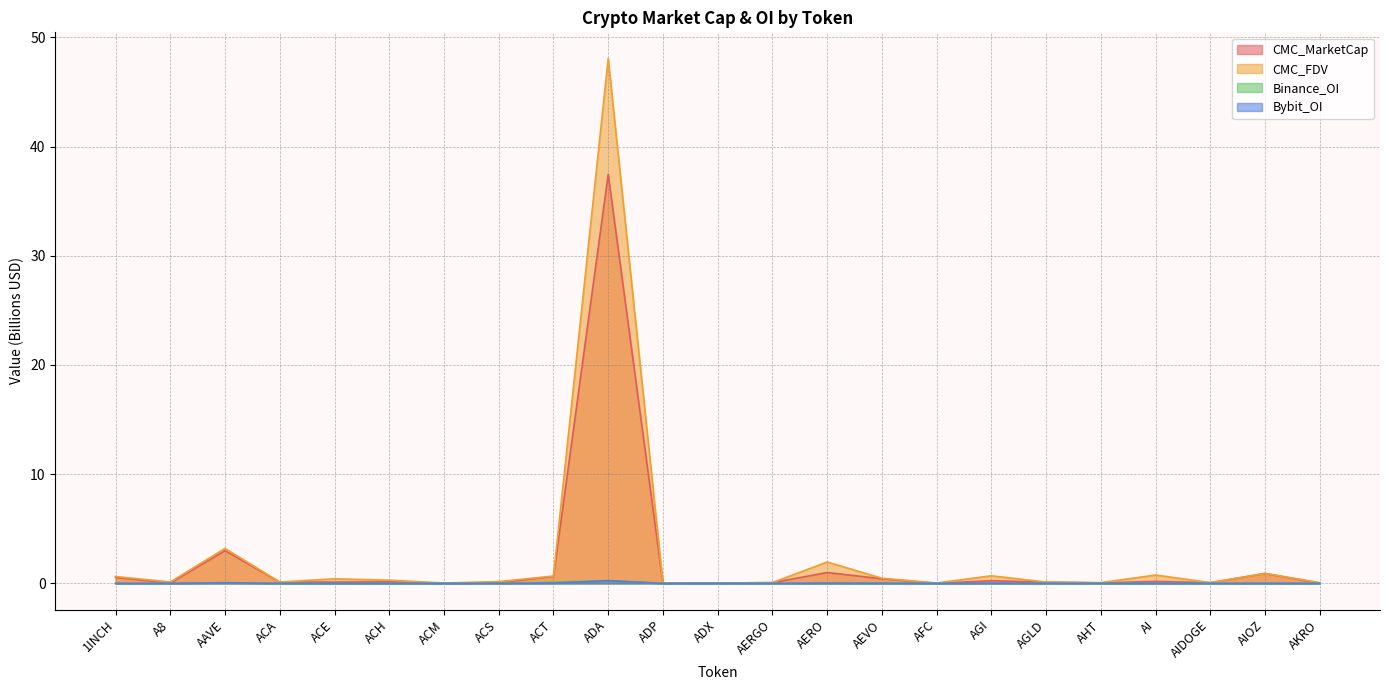

Does the chart display data point markers on the line(s)?

No